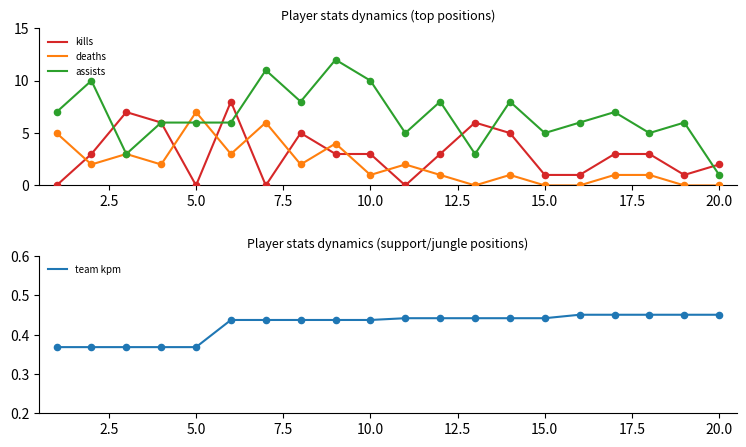

What is the highest value of the deaths series?

7